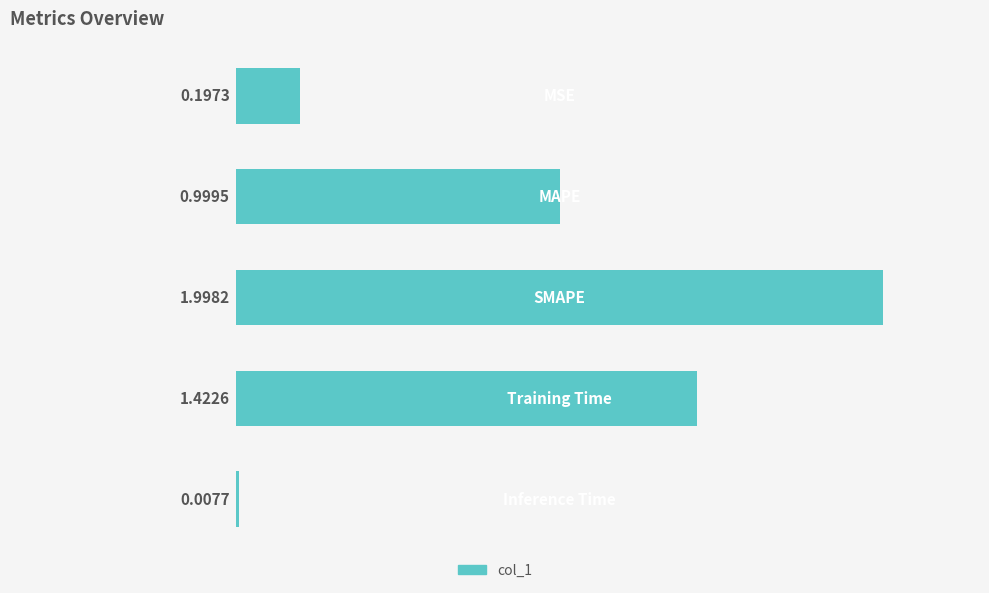

What is the maximum value shown in the chart?

2.0